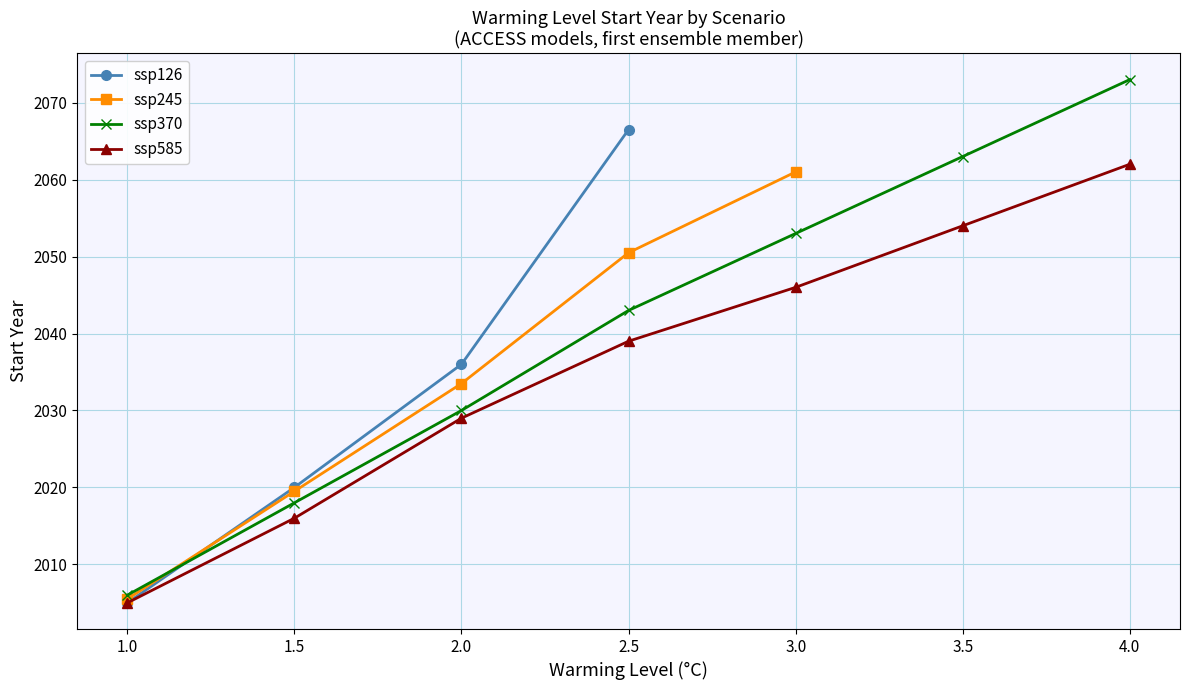

Which category has the highest value in the ssp585_start series?

4.0